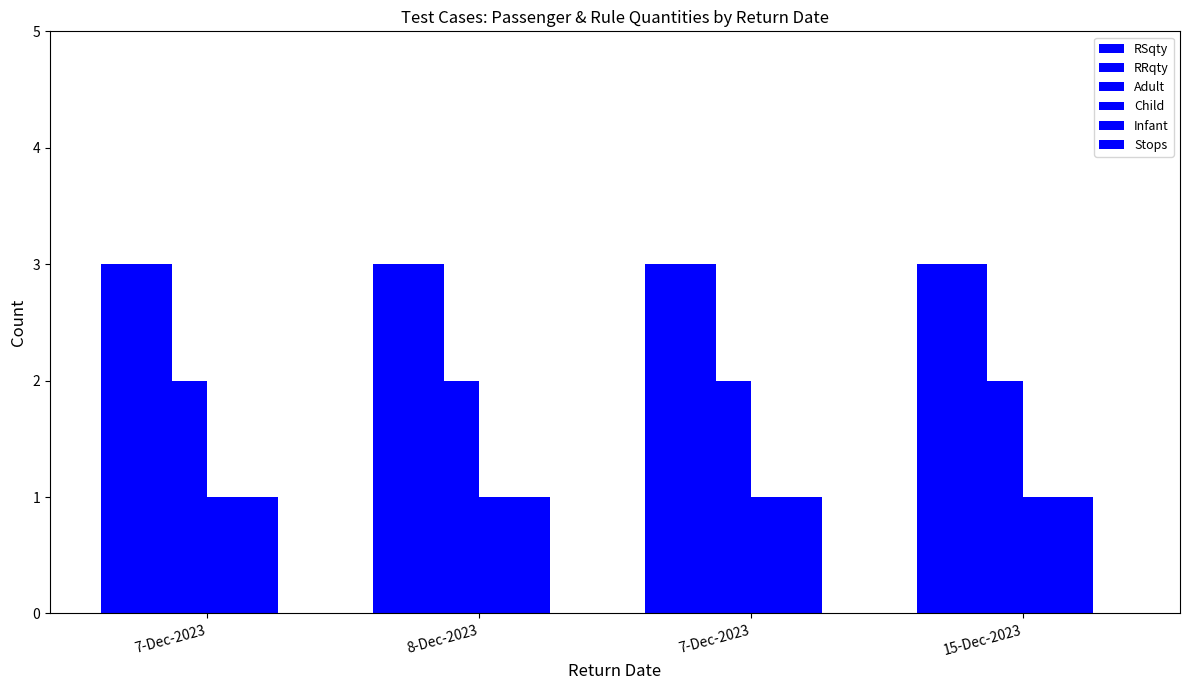

How many bars are there in each group?

5